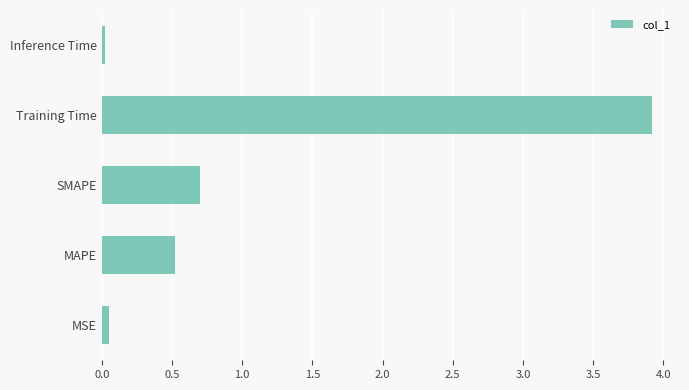

What value does the data have at SMAPE?

0.7